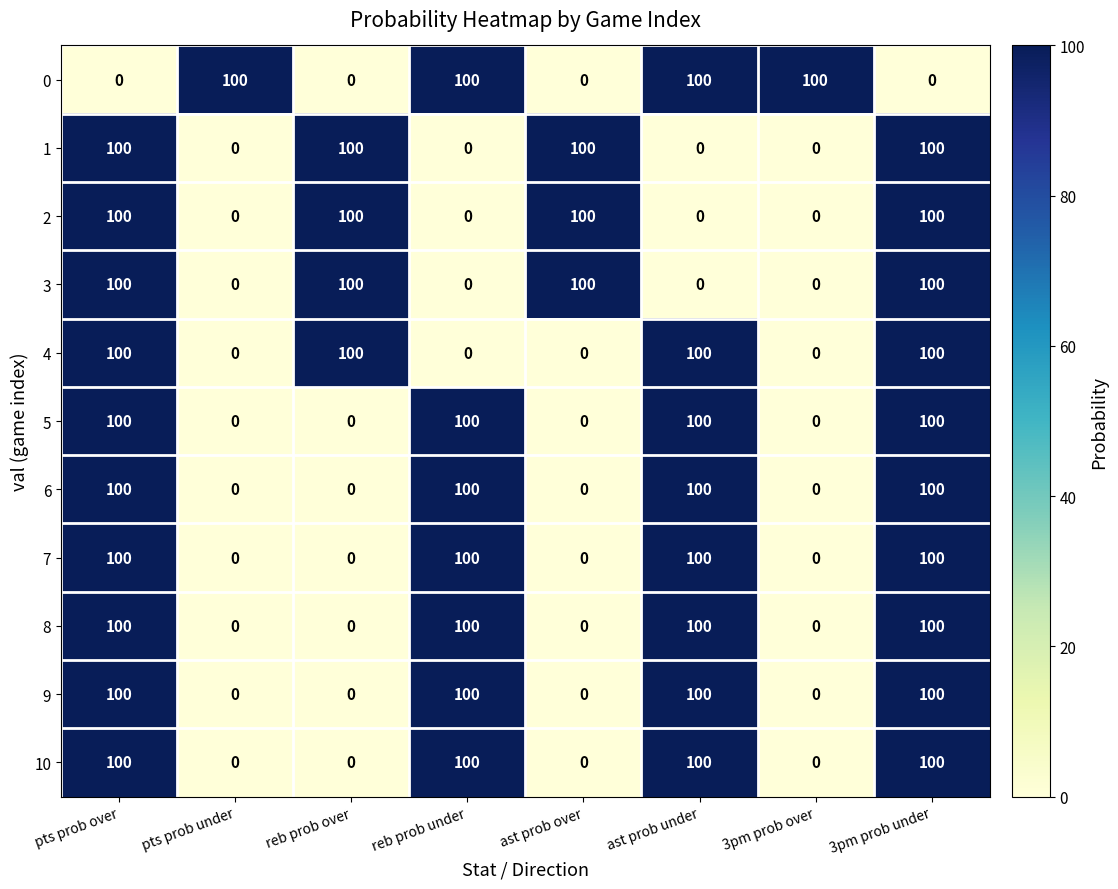

What is the approximate value of 9 at reb prob under, to the nearest 10?

100